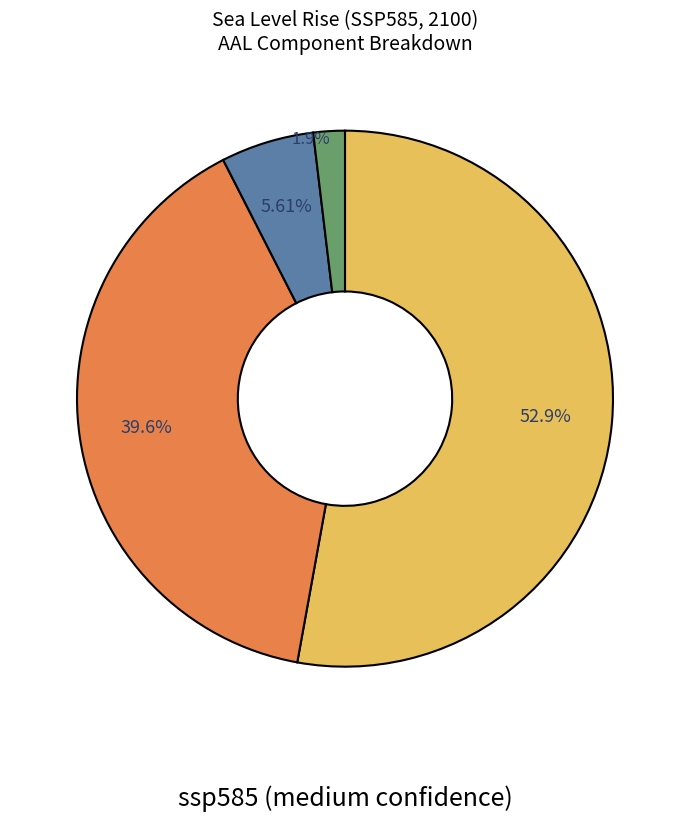

To the nearest percent, what is the average slice percentage?

25%